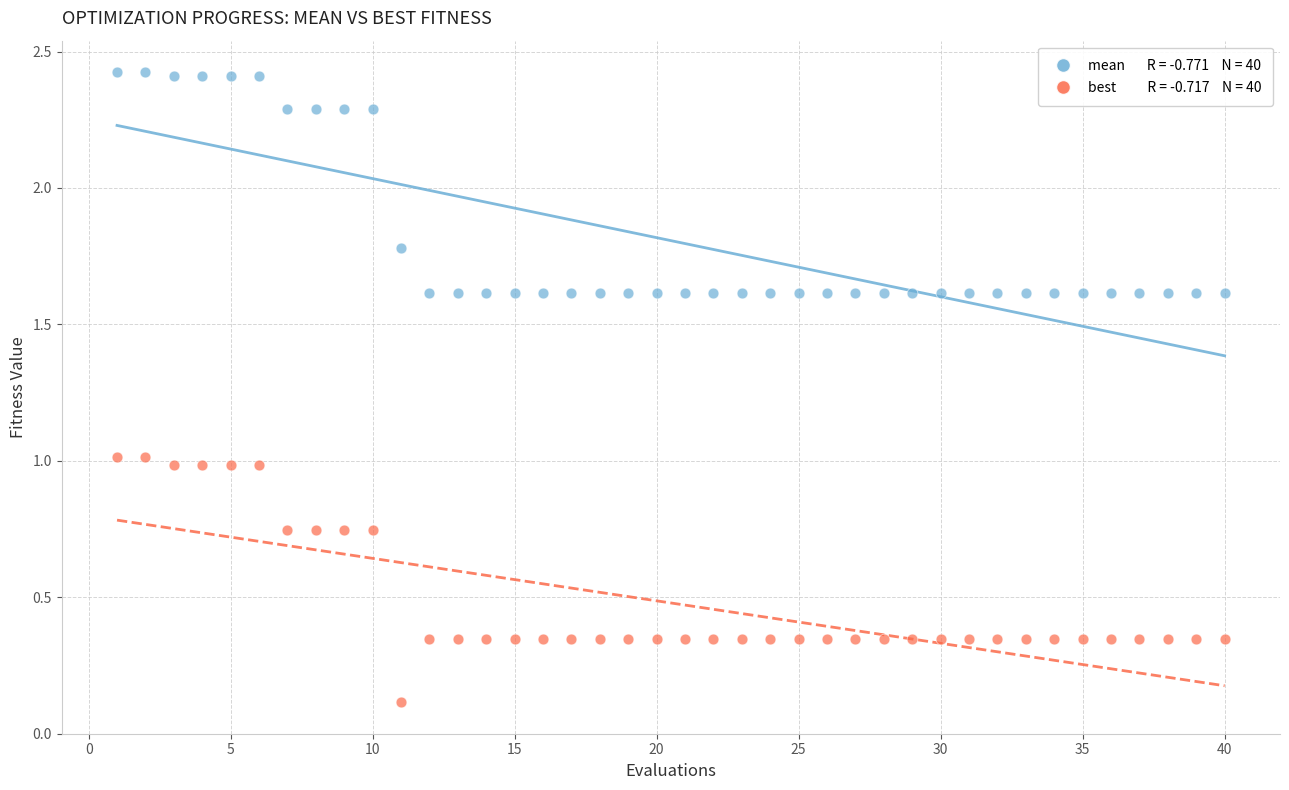

Across all data points, what is the range of Y values (max minus min)?

2.3